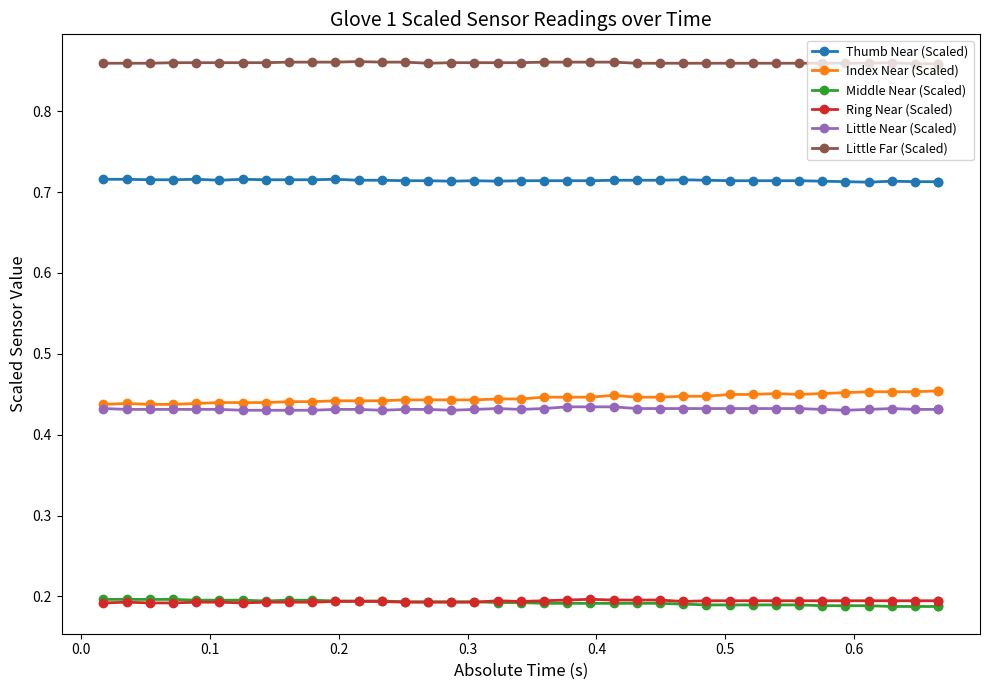

Count the Middle Near (Scaled) values in the range 0 to 1.

38